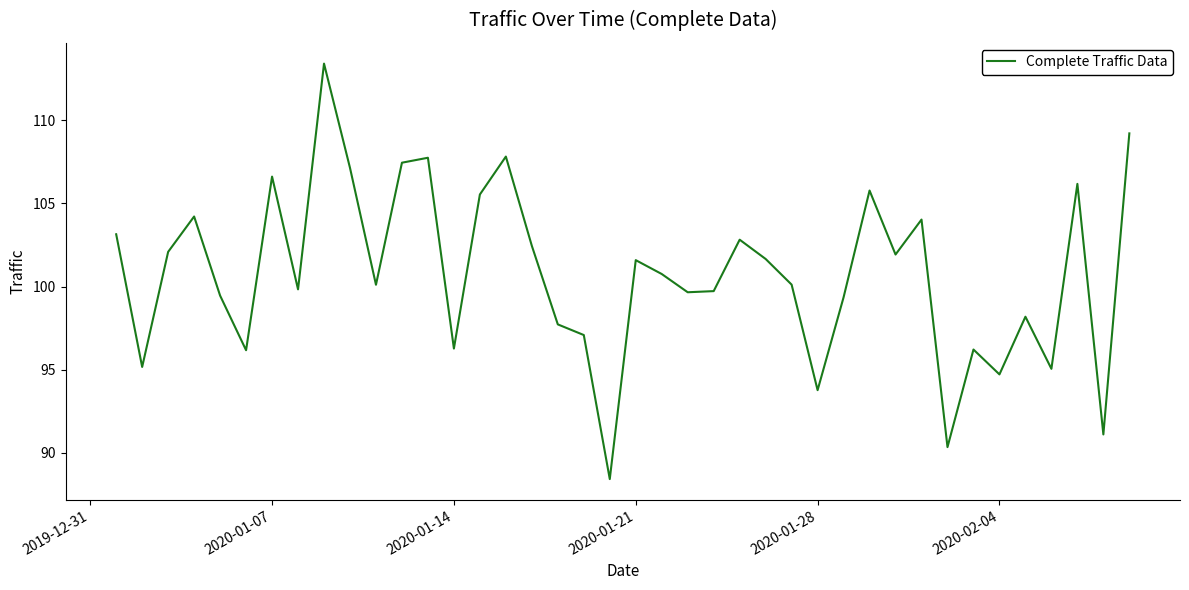

What is the maximum value shown in the chart?

113.4